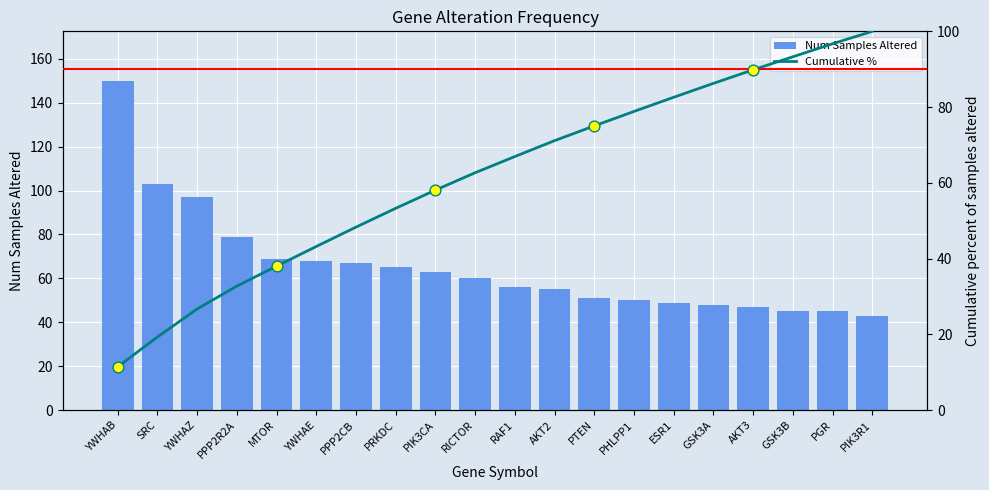

What are all the series names shown in the legend?

Num Samples Altered, Cumulative %